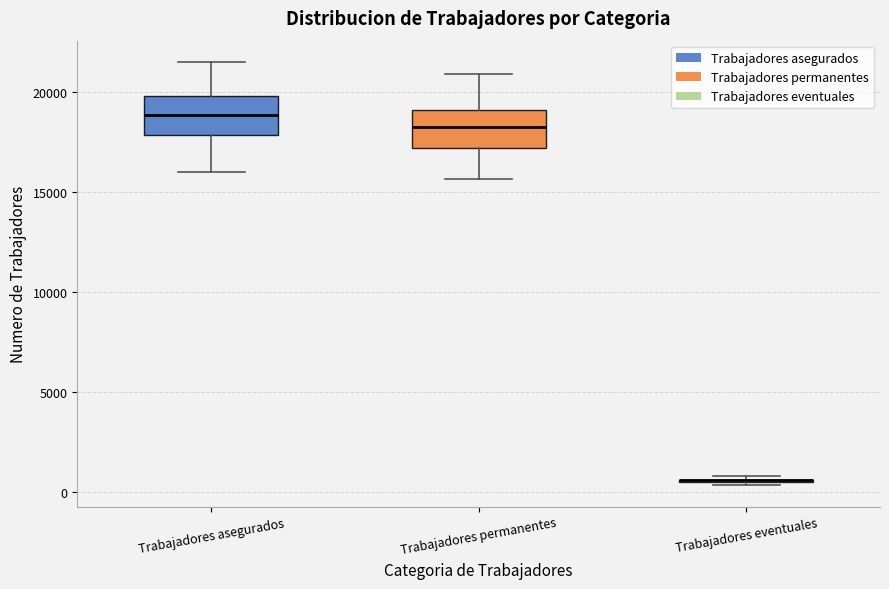

Reading left to right, transcribe this box plot: for each box, give where its median line is, the range the box spans, and where its two whiskers end, as read against the y-axis. The values are not printed on the chart, so give them approximately, as read against the axis.

Trabajadores asegurados: median 19000, box 18000 to 20000, whiskers 16000 to 21500
Trabajadores permanentes: median 18500, box 17000 to 19000, whiskers 15500 to 21000
Trabajadores eventuales: box collapsed to a line at 500, whiskers 500 to 1000